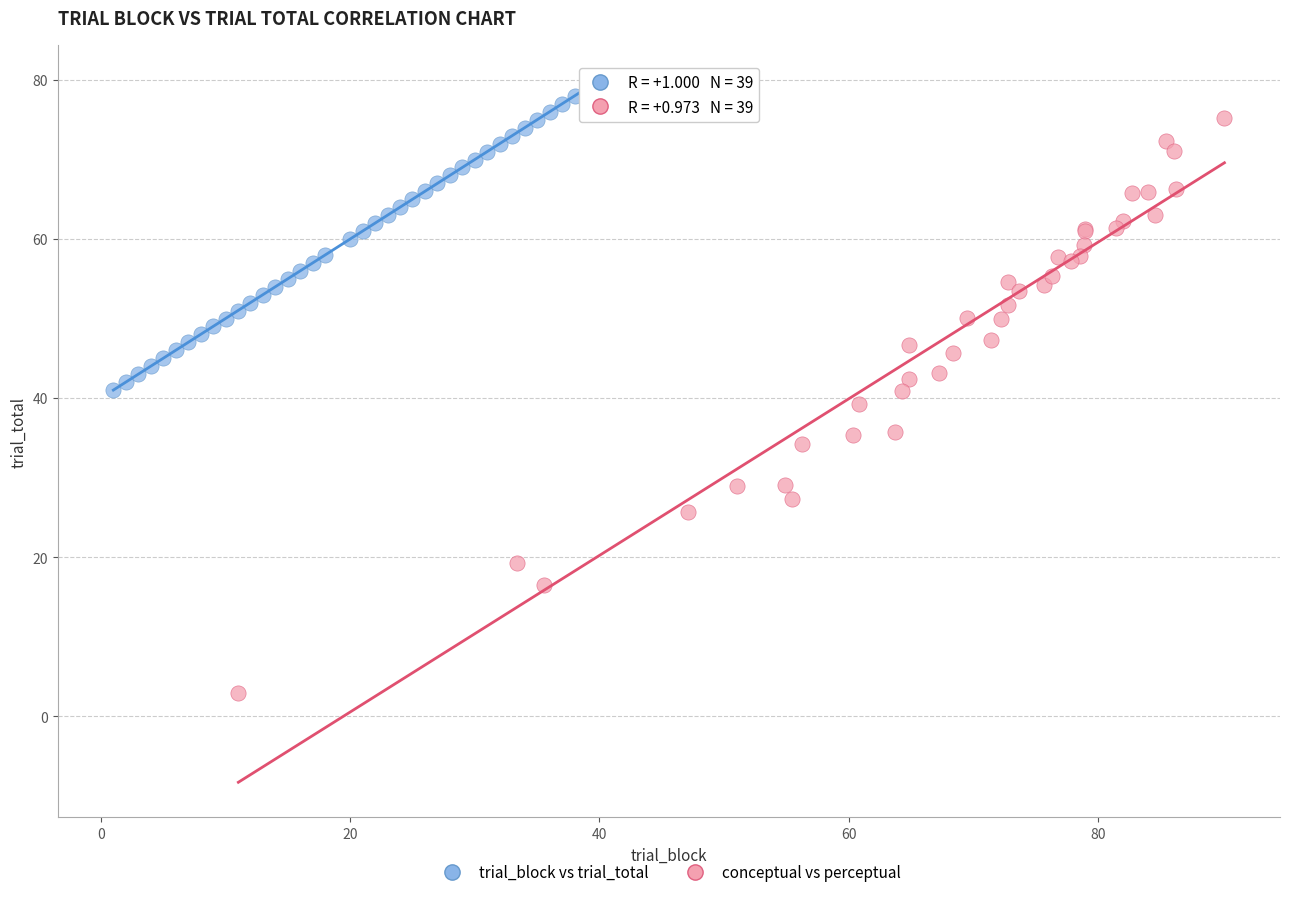

Which series has the largest Y range (max minus min)?

conceptual vs perceptual